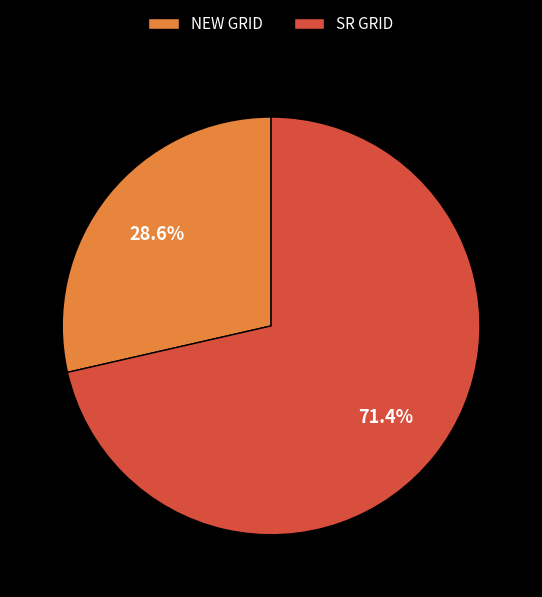

Is there a majority slice in this chart?

Yes